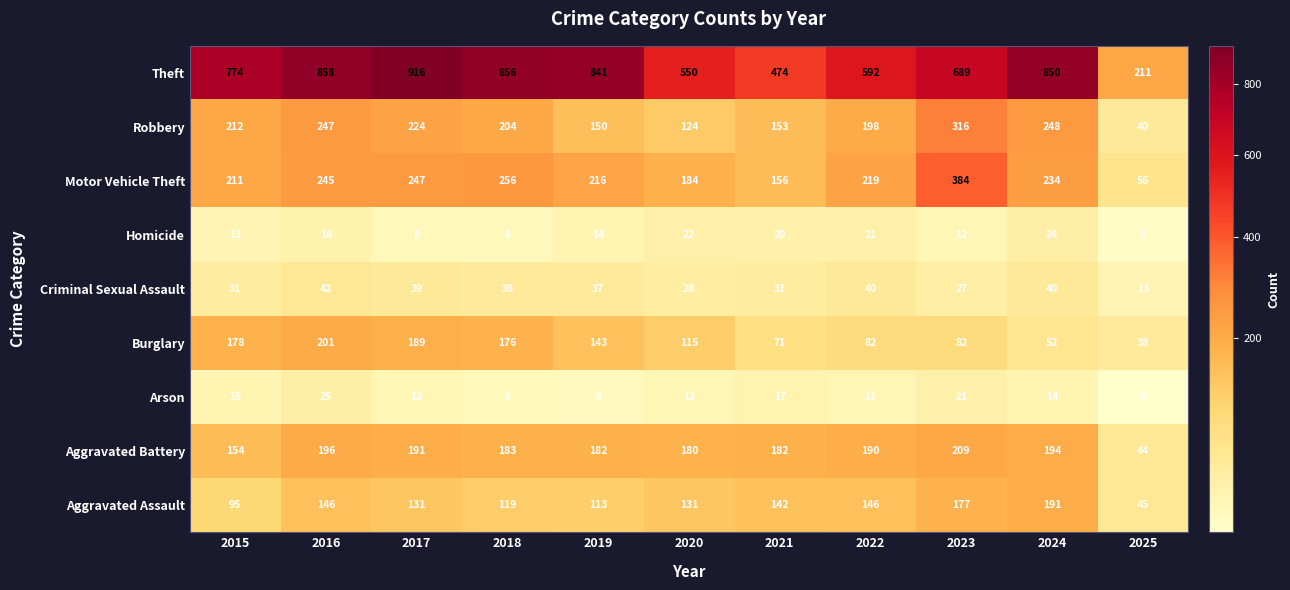

What is the greatest value displayed?

916